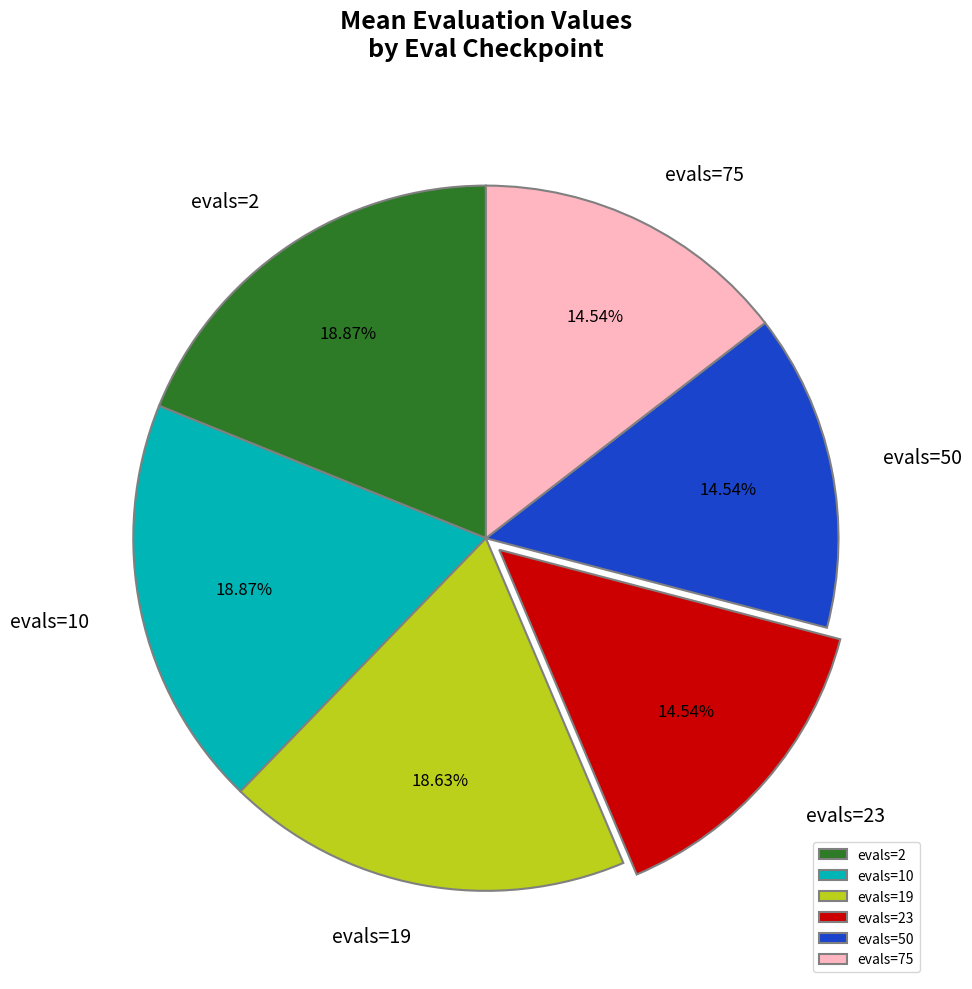

Combined, do evals=2 and evals=10 account for over 50%?

No